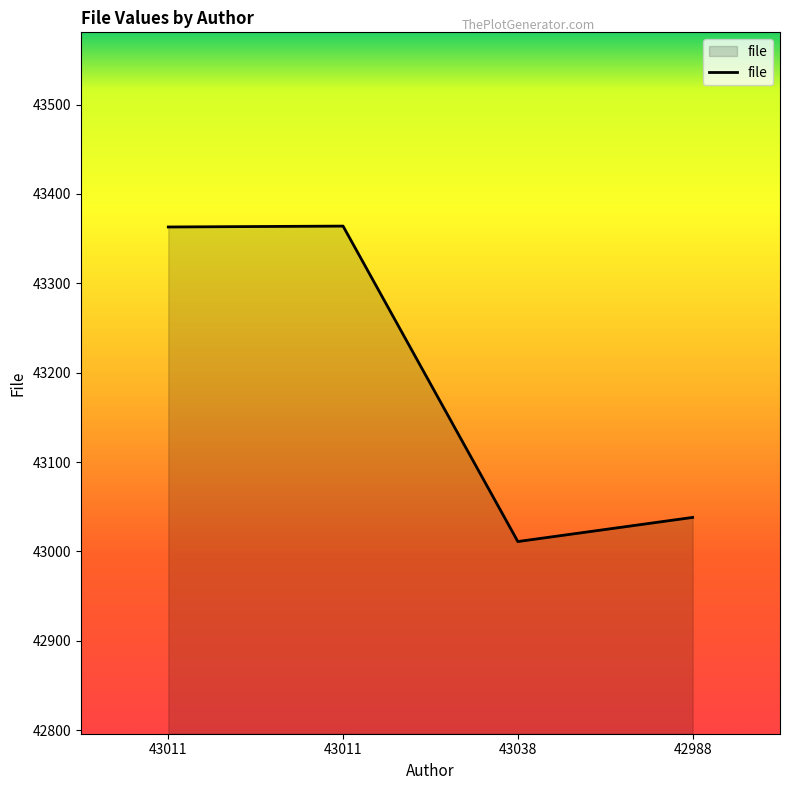

What is the difference between the second highest and minimum values?

352